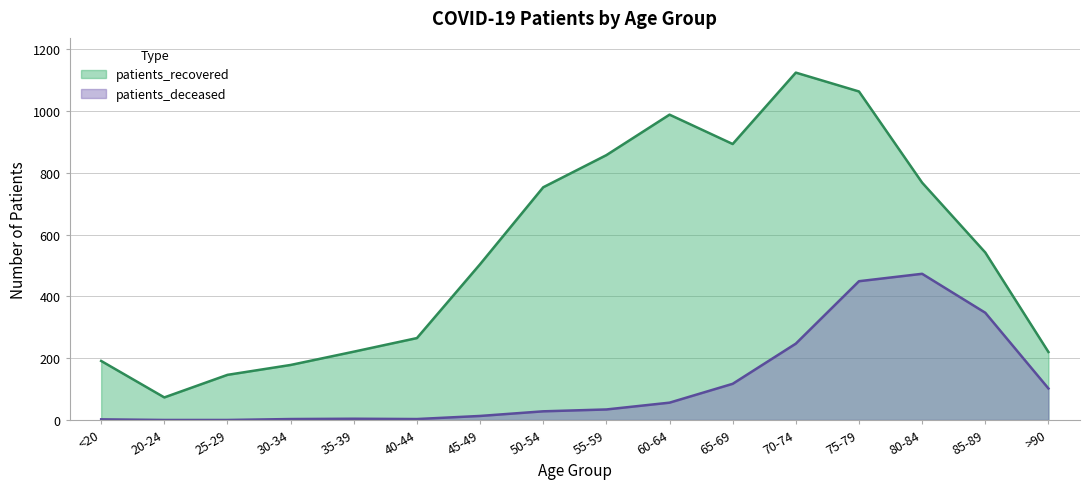

Which series has the largest total across all categories?

patients_recovered